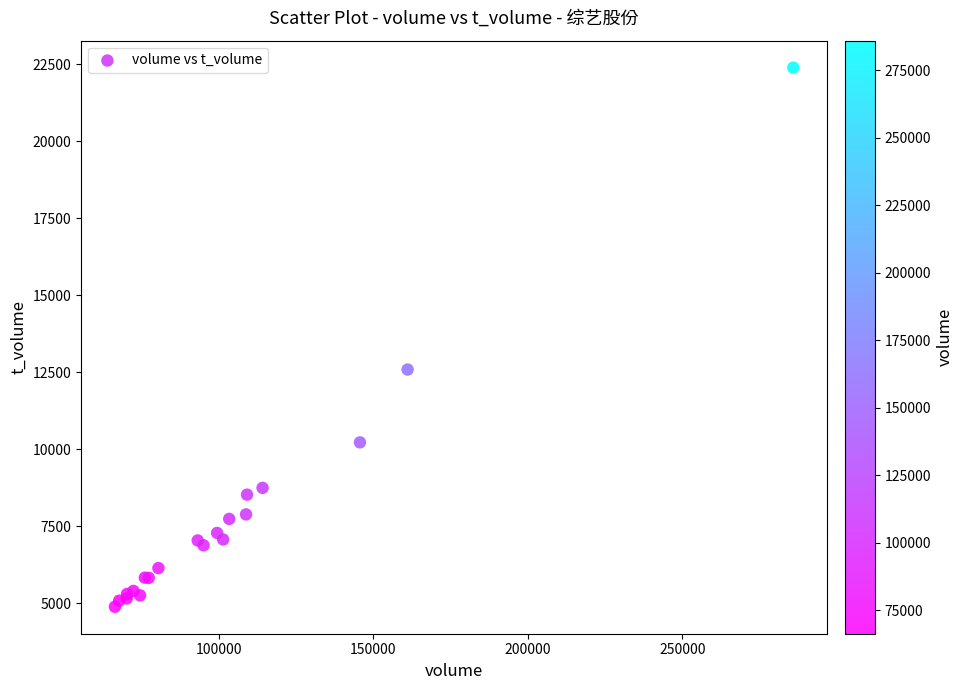

What Y value in the scatter plot is closest to 13632?

12582